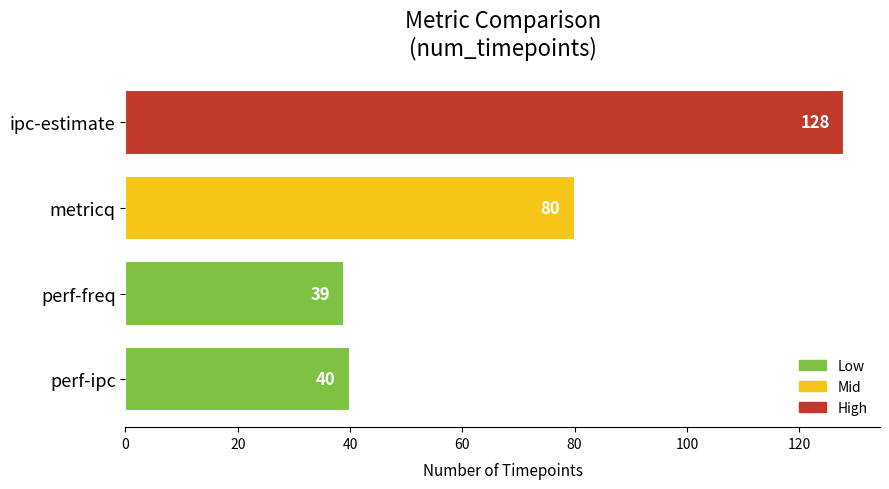

Where is the data nearest to the value 83?

metricq